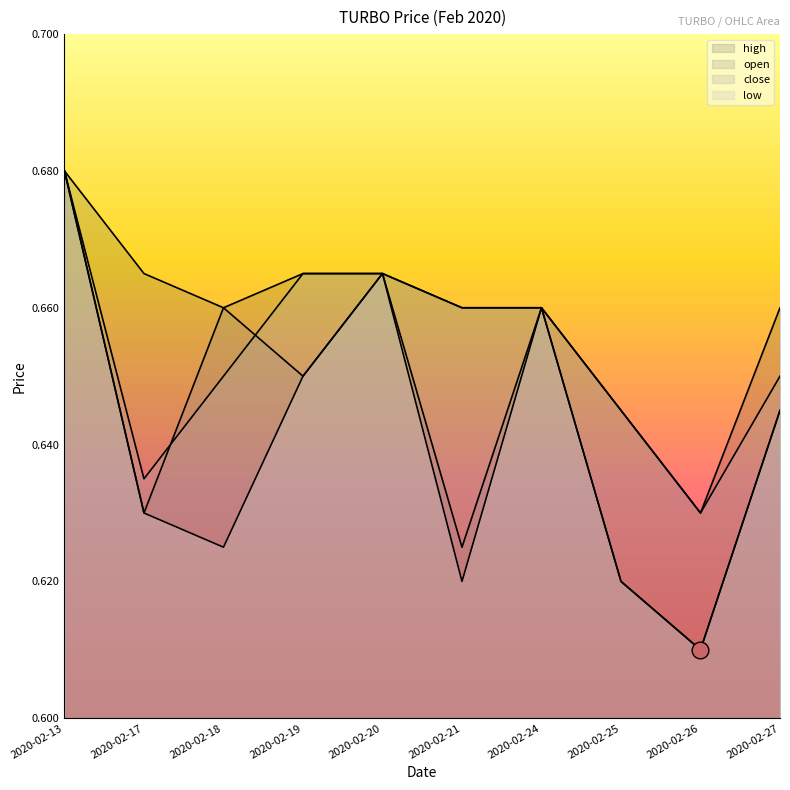

Rank the series by their maximum value, from highest to lowest.

open, high, low, close